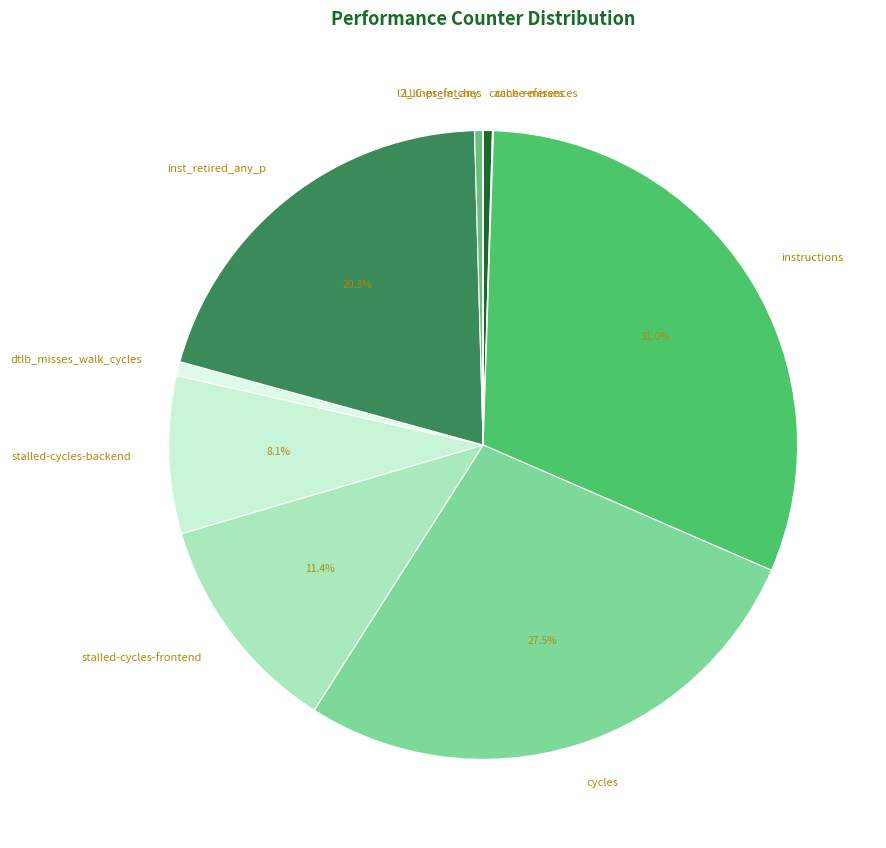

To the nearest percent, what portion does stalled-cycles-frontend represent?

11%